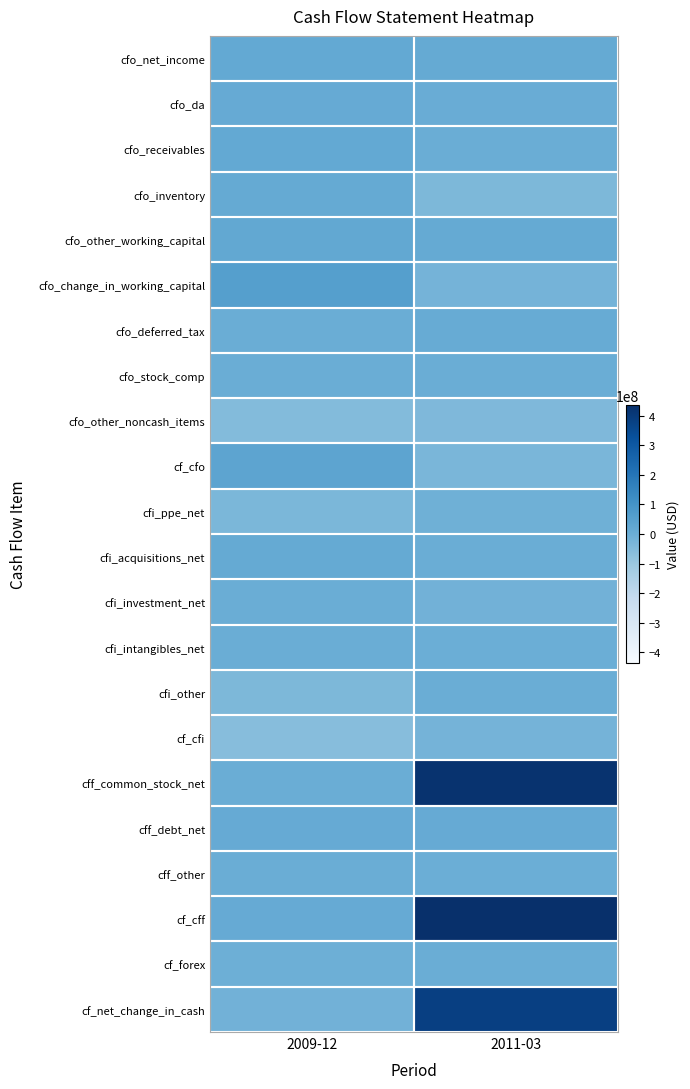

Which series has the largest total across all categories?

cf_cff